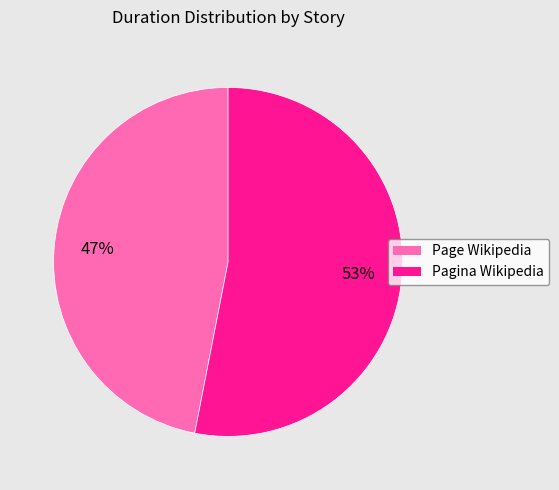

How many segments does this pie chart have?

2